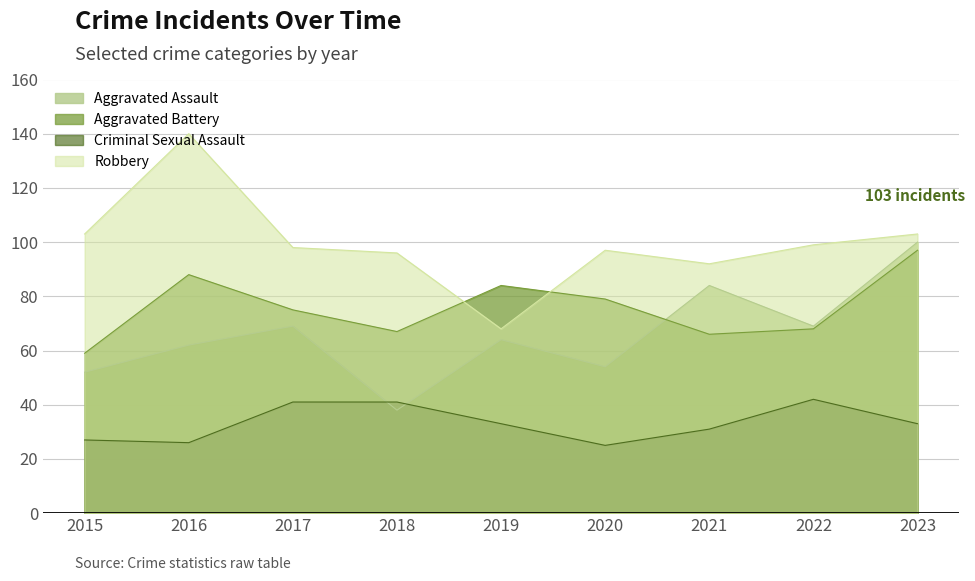

At which category does Criminal Sexual Assault reach its first local peak?

2022